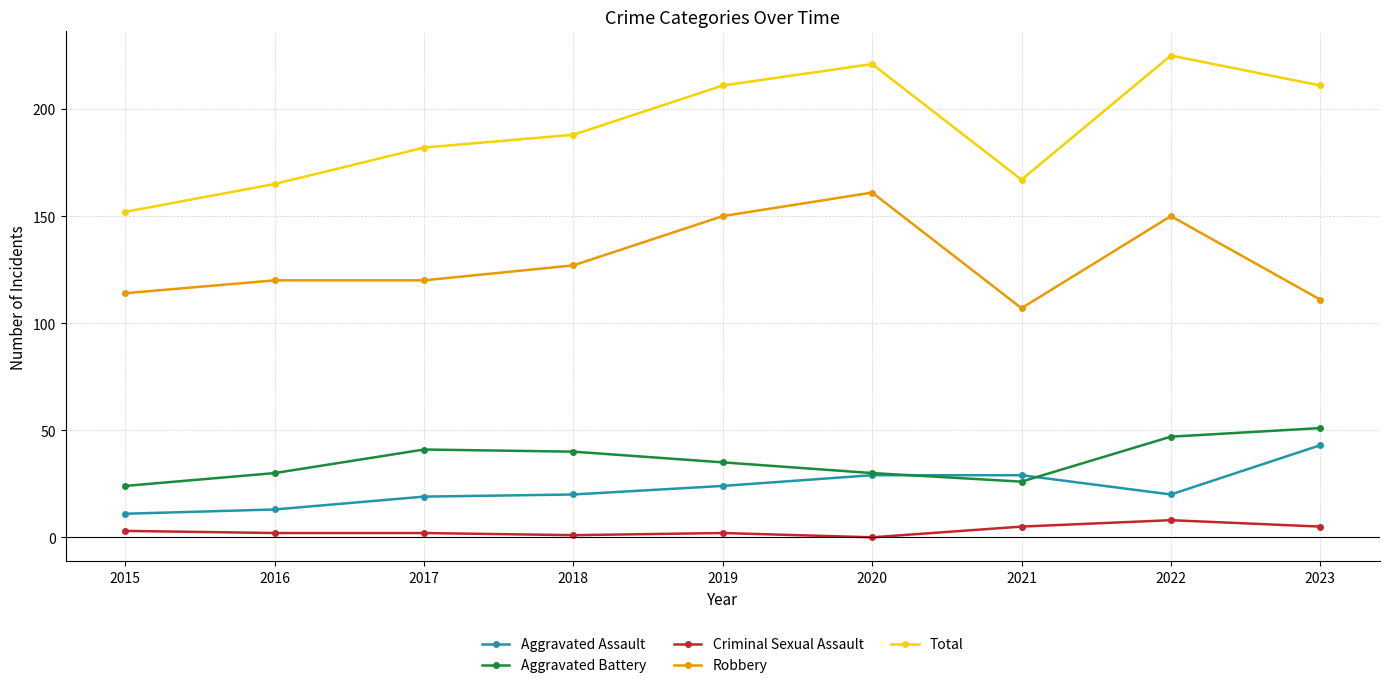

How many series are shown in this chart?

5